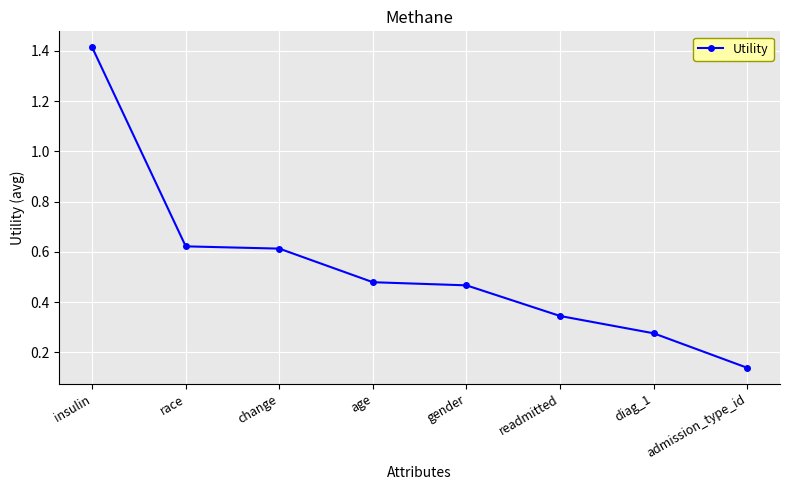

What is the change in value from gender to admission_type_id?

-0.3